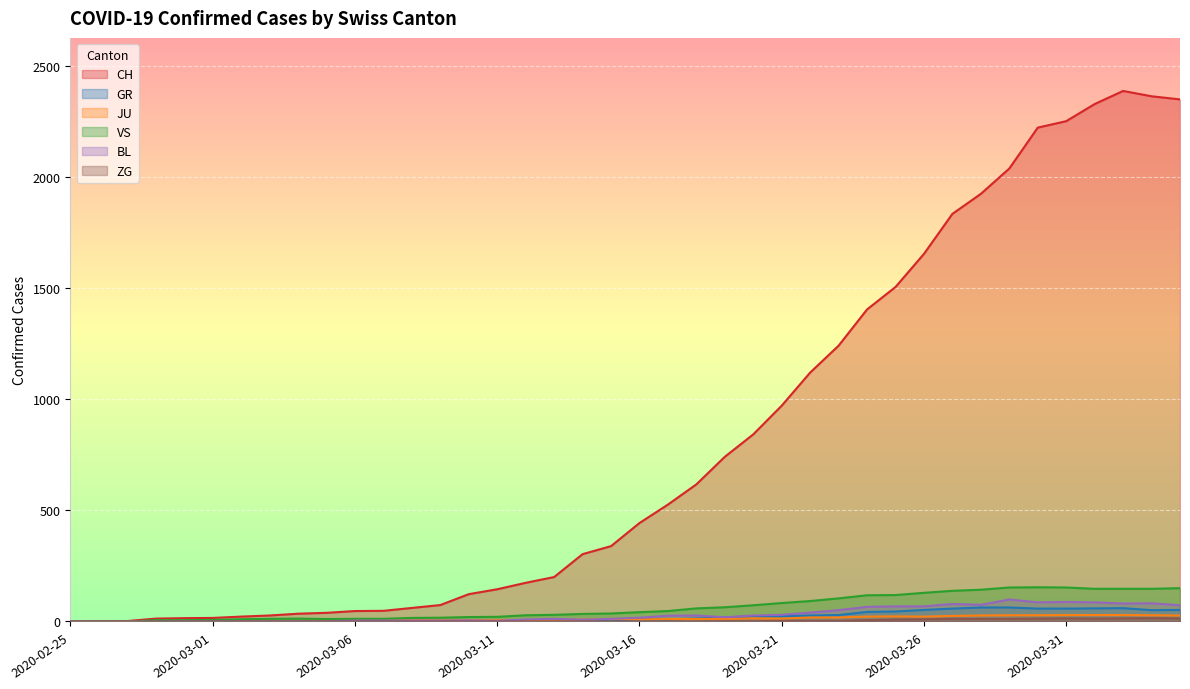

Reading left to right, what are all the values shown in this chart?

CH: 0	1	2	13	15	16	22	27	35	39	47	48	61	74	123	145	174	200	303	339	443	526	617	741	842	971	1120	1241	1404	1505	1654	1834	1924	2038	2222	2251	2328	2387	2363	2349
GR: 0	0	0	0	0	0	0	0	0	0	0	0	0	0	0	0	0	0	6	0	9	9	13	18	24	24	27	29	43	45	52	58	63	63	58	58	59	60	51	52
JU: 0	0	1	1	1	1	1	1	1	2	5	5	5	5	5	6	6	8	8	12	9	11	11	12	14	13	18	18	22	23	22	25	27	28	28	29	29	29	28	27
VS: 0	0	0	6	6	7	10	12	13	11	12	12	16	17	20	21	28	30	34	36	42	47	59	64	73	83	92	104	118	119	129	138	143	153	154	153	147	147	147	150
BL: 0	0	0	0	1	1	1	1	1	1	4	4	4	4	5	3	9	12	8	12	17	26	27	19	27	30	40	51	66	68	68	79	75	99	86	88	86	81	82	73
ZG: 0	0	0	0	0	0	0	0	0	0	0	0	0	0	0	0	0	0	0	0	0	0	0	1	1	3	3	3	6	9	10	12	12	12	13	14	13	14	15	14